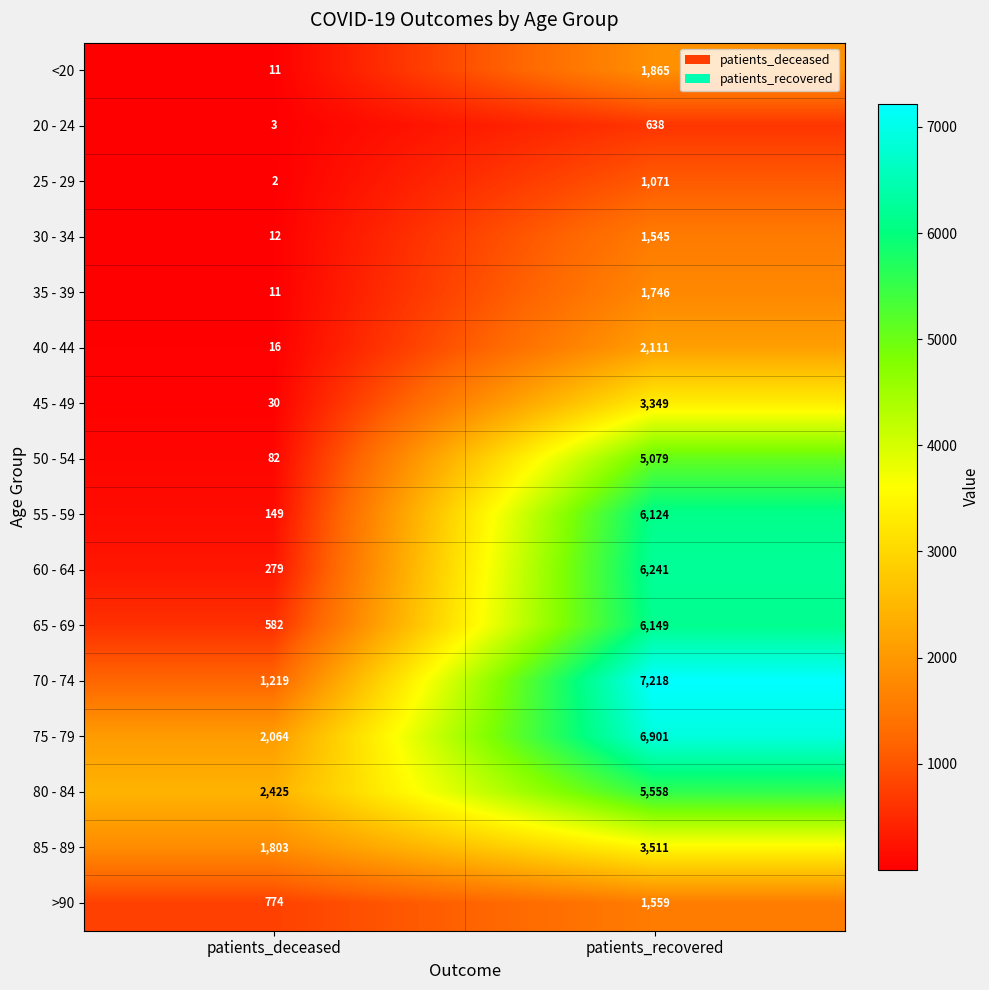

How many series are shown in this chart?

16